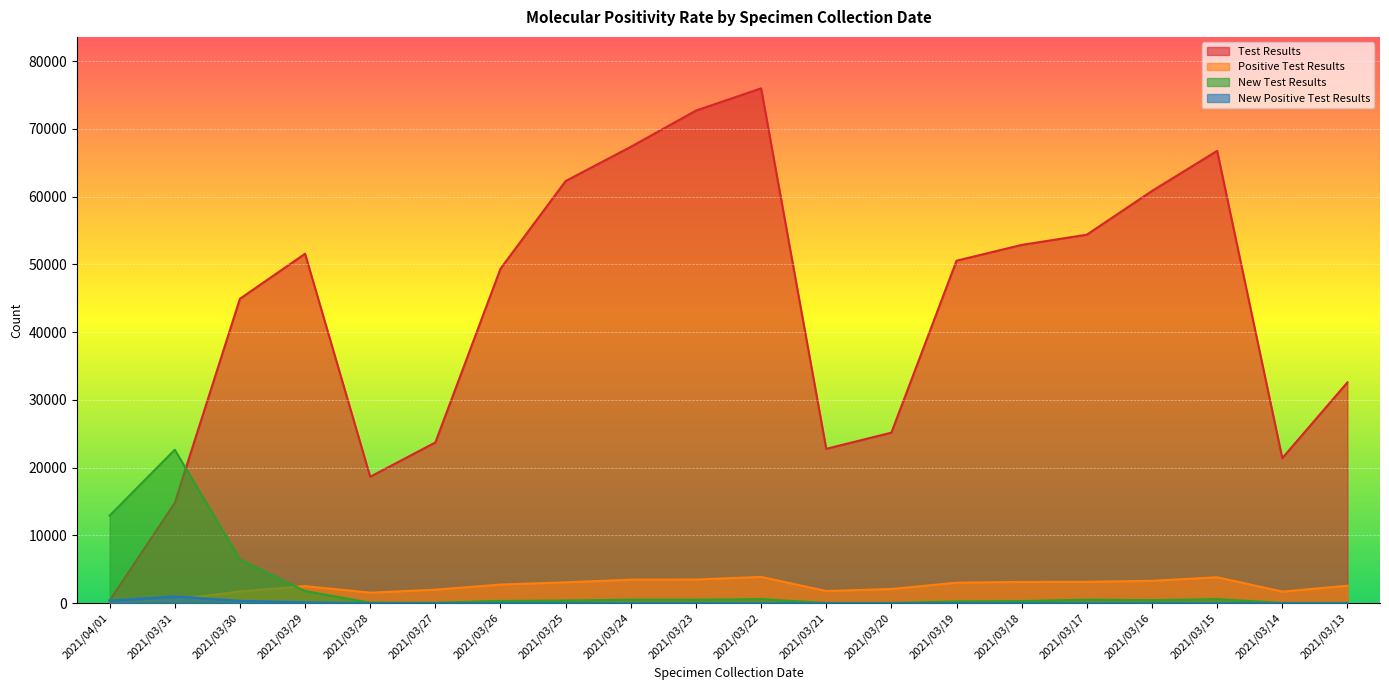

Reading left to right, transcribe all the data shown in this chart.

Test Results: 2021/04/01=383	2021/03/31=14787	2021/03/30=44909	2021/03/29=51556	2021/03/28=18647	2021/03/27=23707	2021/03/26=49348	2021/03/25=62289	2021/03/24=67336	2021/03/23=72682	2021/03/22=75962	2021/03/21=22770	2021/03/20=25156	2021/03/19=50528	2021/03/18=52860	2021/03/17=54369	2021/03/16=60821	2021/03/15=66736	2021/03/14=21396	2021/03/13=32573
Positive Test Results: 2021/04/01=24	2021/03/31=493	2021/03/30=1721	2021/03/29=2510	2021/03/28=1541	2021/03/27=1983	2021/03/26=2736	2021/03/25=3064	2021/03/24=3458	2021/03/23=3478	2021/03/22=3871	2021/03/21=1784	2021/03/20=2084	2021/03/19=3010	2021/03/18=3126	2021/03/17=3141	2021/03/16=3289	2021/03/15=3814	2021/03/14=1697	2021/03/13=2562
New Test Results: 2021/04/01=12911	2021/03/31=22634	2021/03/30=6433	2021/03/29=1773	2021/03/28=66	2021/03/27=52	2021/03/26=319	2021/03/25=379	2021/03/24=505	2021/03/23=505	2021/03/22=588	2021/03/21=20	2021/03/20=23	2021/03/19=237	2021/03/18=298	2021/03/17=505	2021/03/16=434	2021/03/15=588	2021/03/14=24	2021/03/13=23
New Positive Test Results: 2021/04/01=365	2021/03/31=984	2021/03/30=339	2021/03/29=119	2021/03/28=3	2021/03/27=0	2021/03/26=4	2021/03/25=0	2021/03/24=3	2021/03/23=3	2021/03/22=0	2021/03/21=0	2021/03/20=0	2021/03/19=1	2021/03/18=2	2021/03/17=1	2021/03/16=0	2021/03/15=2	2021/03/14=0	2021/03/13=1